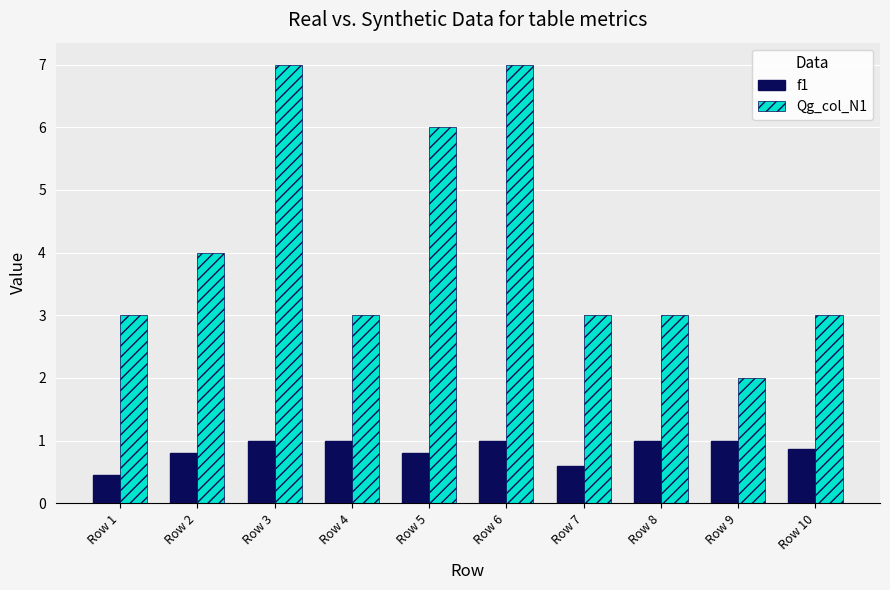

What is the sum of all Qg_col_N1 values?

41.0